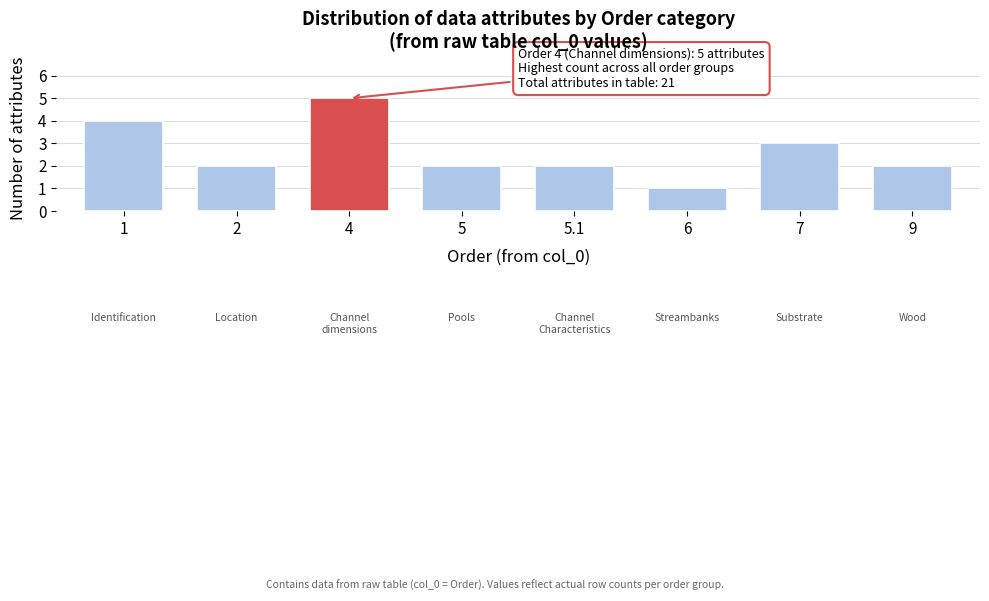

Reading left to right, extract all data points from this chart.

1=4	2=2	4=5	5=2	5.1=2	6=1	7=3	9=2